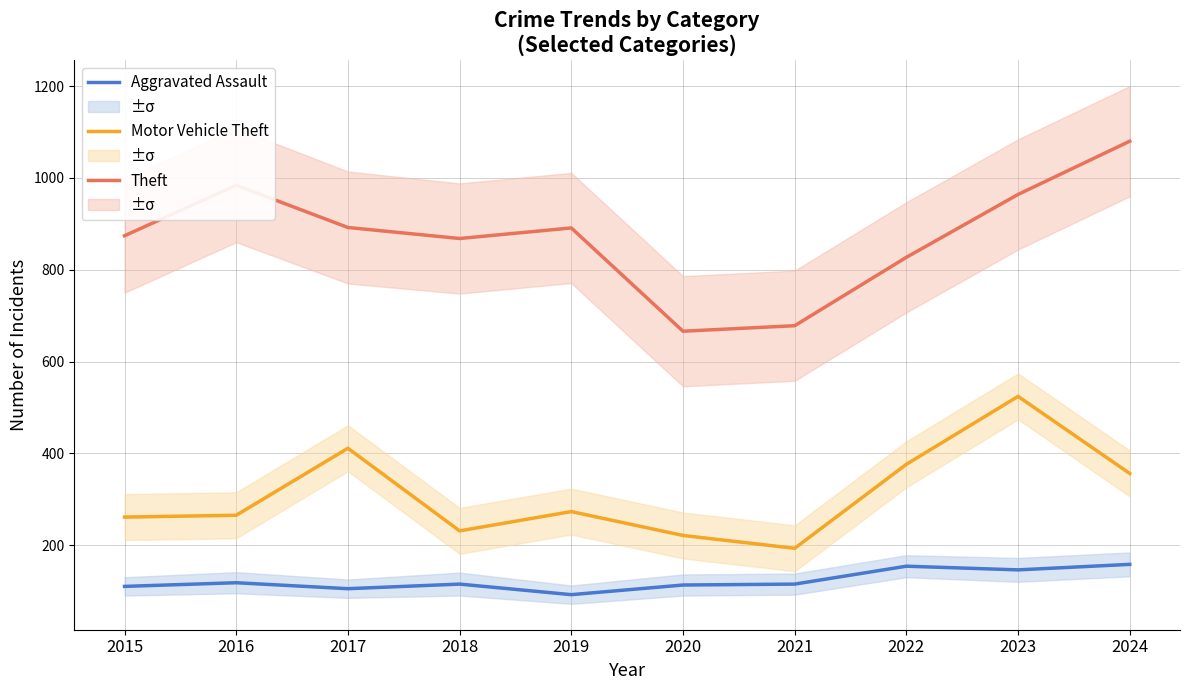

Does the chart have visible grid lines?

Yes